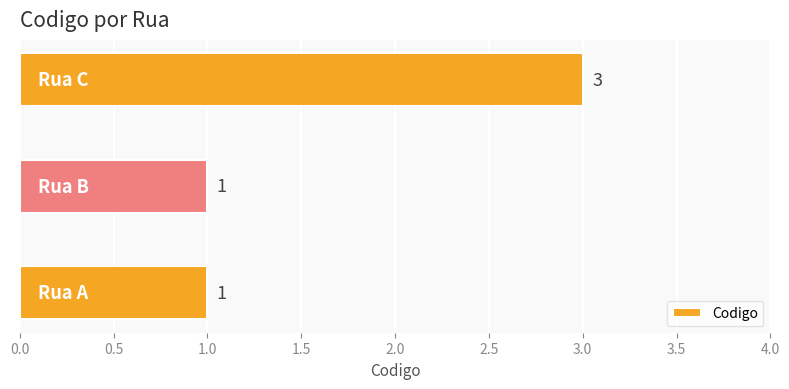

What is the greatest value displayed?

3